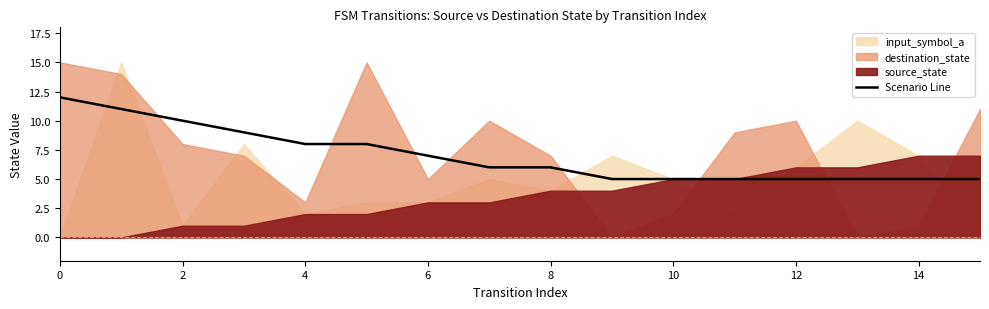

What is the ratio of the value at 12 to the value at 0?

0.4